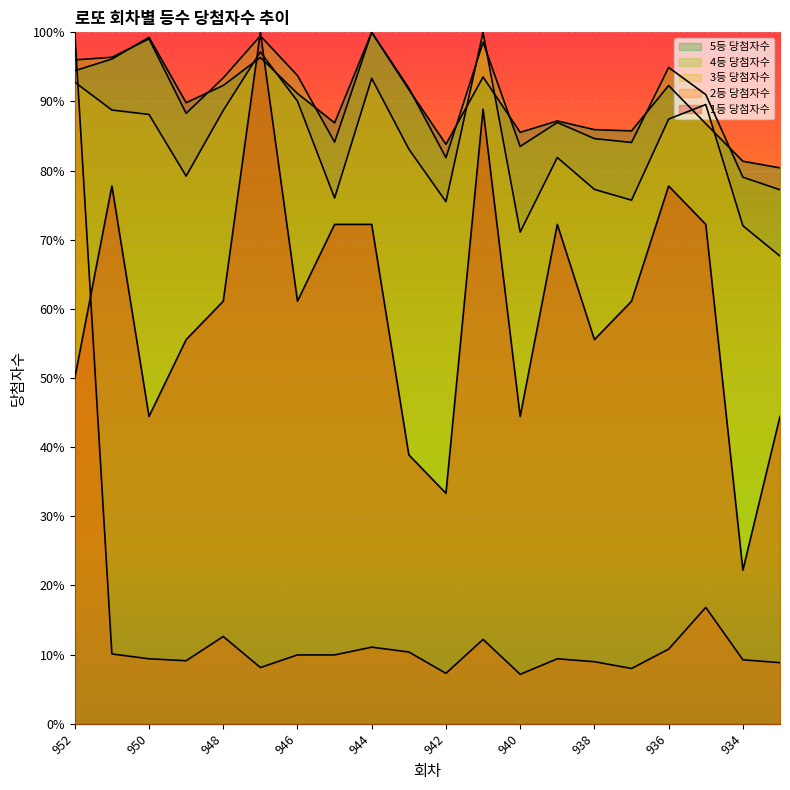

Reading left to right, what are all the values shown in this chart?

5등 당첨자수: 952=94.4	951=96.1	950=99.3	949=89.8	948=92.3	947=96.4	946=91.2	945=86.9	944=100.0	943=91.7	942=83.8	941=93.5	940=85.5	939=87.2	938=85.9	937=85.7	936=92.3	935=86.8	934=81.4	933=80.4
4등 당첨자수: 952=96.0	951=96.4	950=99.1	949=88.3	948=93.4	947=99.5	946=93.7	945=84.1	944=100.0	943=91.9	942=81.9	941=98.6	940=83.5	939=87.0	938=84.6	937=84.1	936=94.9	935=91.0	934=79.0	933=77.2
3등 당첨자수: 952=92.8	951=88.8	950=88.1	949=79.2	948=88.7	947=97.2	946=90.0	945=76.0	944=93.3	943=83.1	942=75.5	941=100.0	940=71.1	939=81.9	938=77.3	937=75.7	936=87.5	935=89.6	934=72.0	933=67.6
2등 당첨자수: 952=100.0	951=10.1	950=9.4	949=9.1	948=12.6	947=8.1	946=10.0	945=10.0	944=11.1	943=10.4	942=7.3	941=12.2	940=7.2	939=9.4	938=9.0	937=8.0	936=10.8	935=16.8	934=9.3	933=8.8
1등 당첨자수: 952=50.0	951=77.8	950=44.4	949=55.6	948=61.1	947=100.0	946=61.1	945=72.2	944=72.2	943=38.9	942=33.3	941=88.9	940=44.4	939=72.2	938=55.6	937=61.1	936=77.8	935=72.2	934=22.2	933=44.4